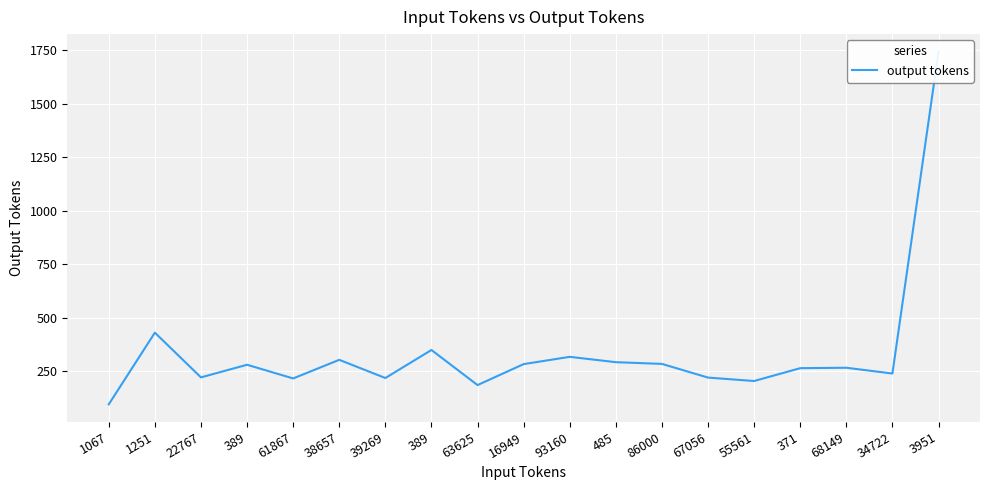

Approximately how many times larger is the value at 38657 compared to 1067?

3.2